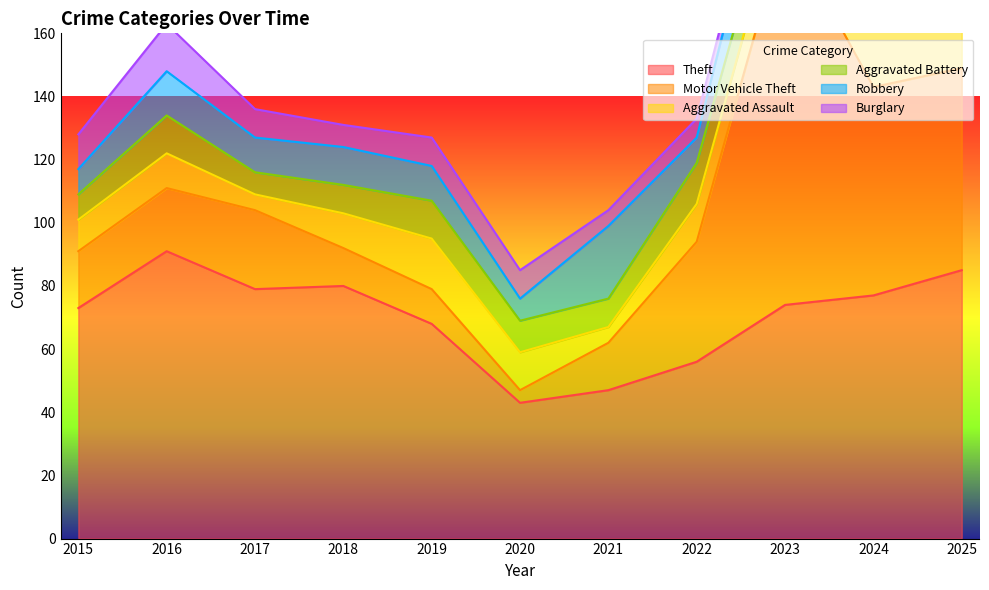

At which label does Theft first exceed 74?

2016